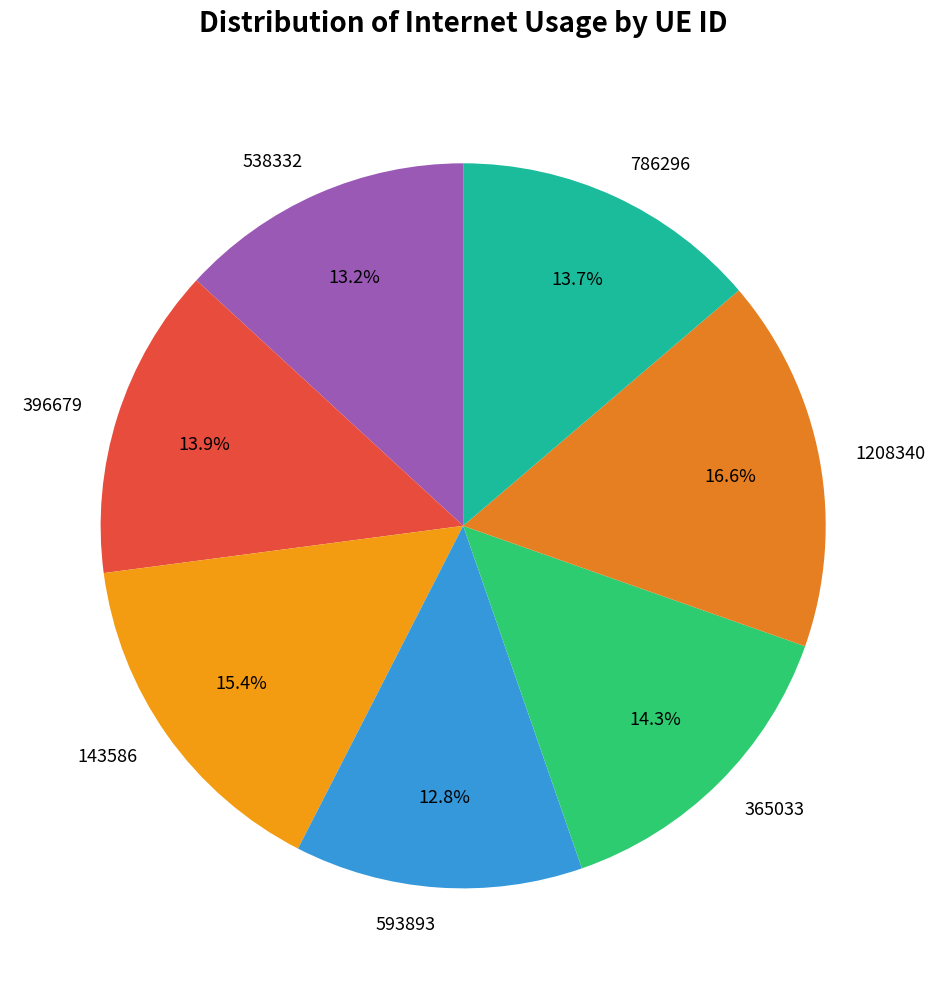

The 143586 slice represents 25% of the pie. True or false?

False